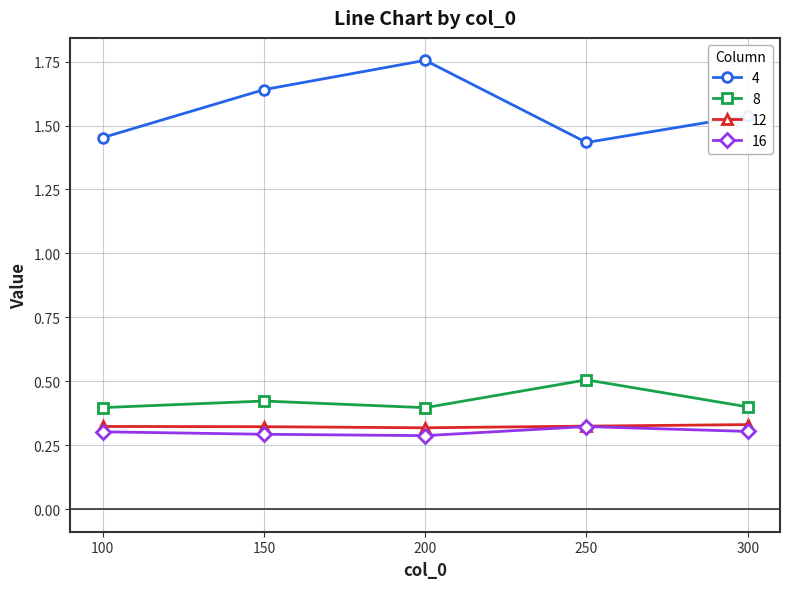

Rank the categories by 4 value from highest to lowest.

200, 150, 300, 100, 250